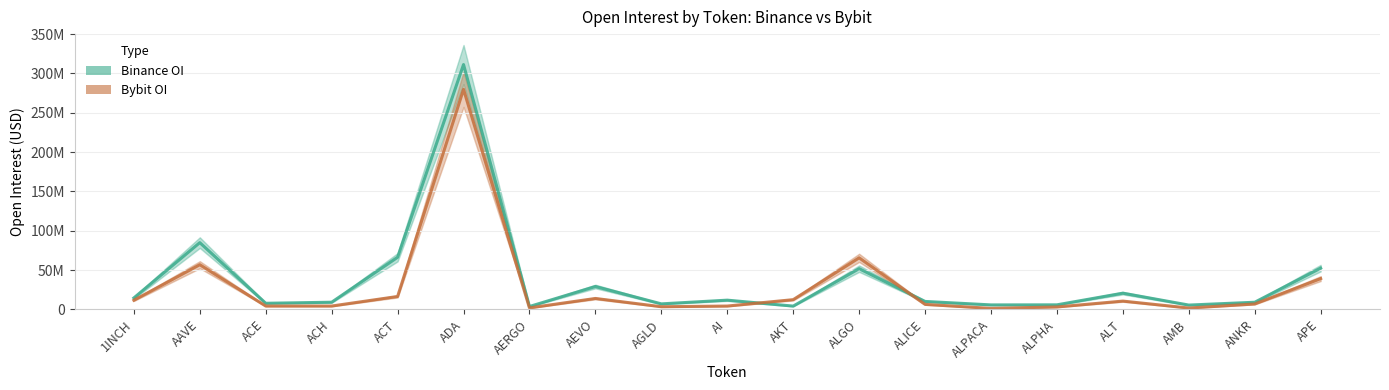

What is the difference between the maximum and minimum values in the Bybit OI series?

278526082